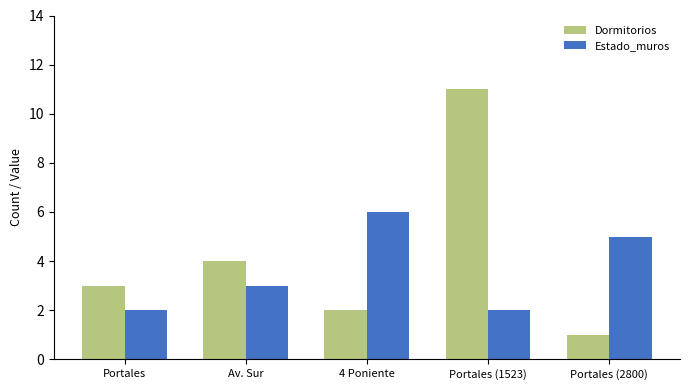

Does the chart contain stacked bars?

No